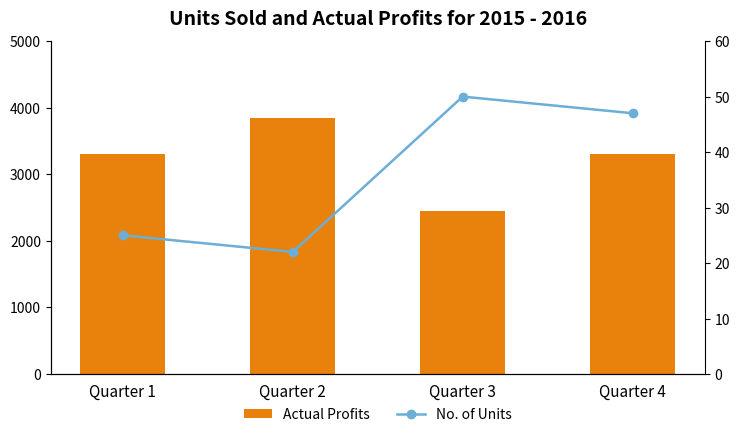

Reading left to right, transcribe all the data shown in this chart.

Actual Profits: Quarter 1=3300	Quarter 2=3850	Quarter 3=2450	Quarter 4=3300
No. of Units: Quarter 1=25	Quarter 2=22	Quarter 3=50	Quarter 4=47